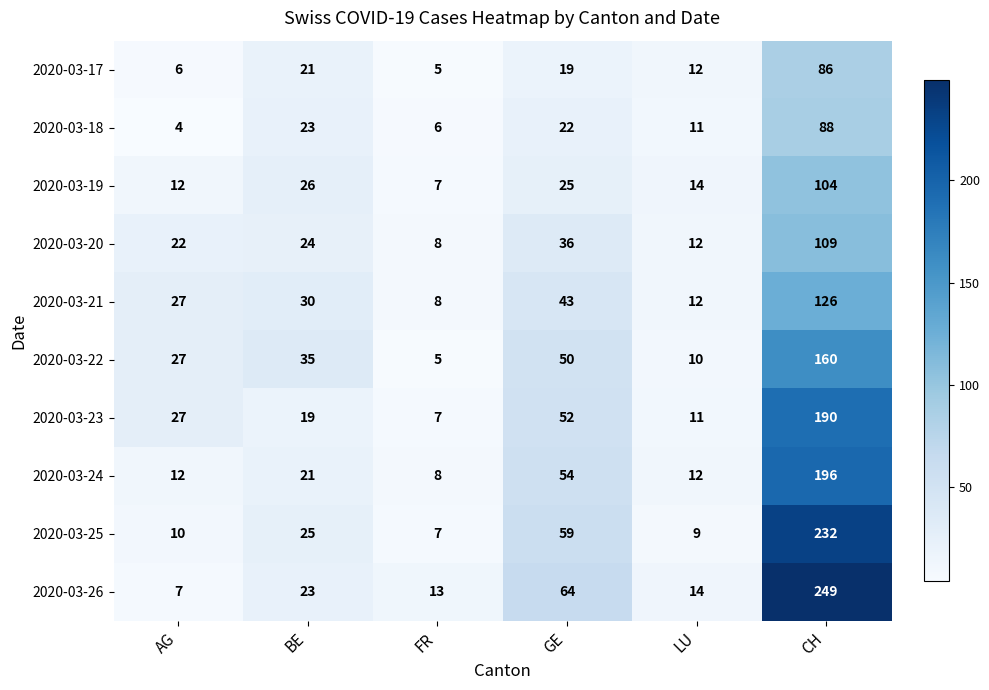

What is the average value of the 2020-03-18 series?

26